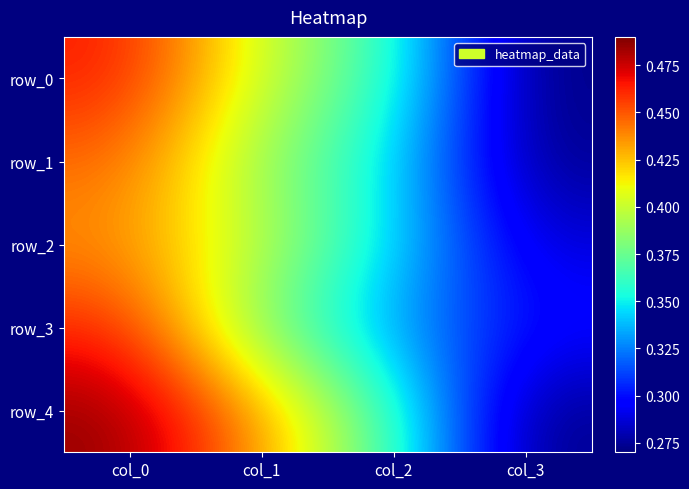

What is the difference between the second highest and minimum values in the row_4 series?

0.2